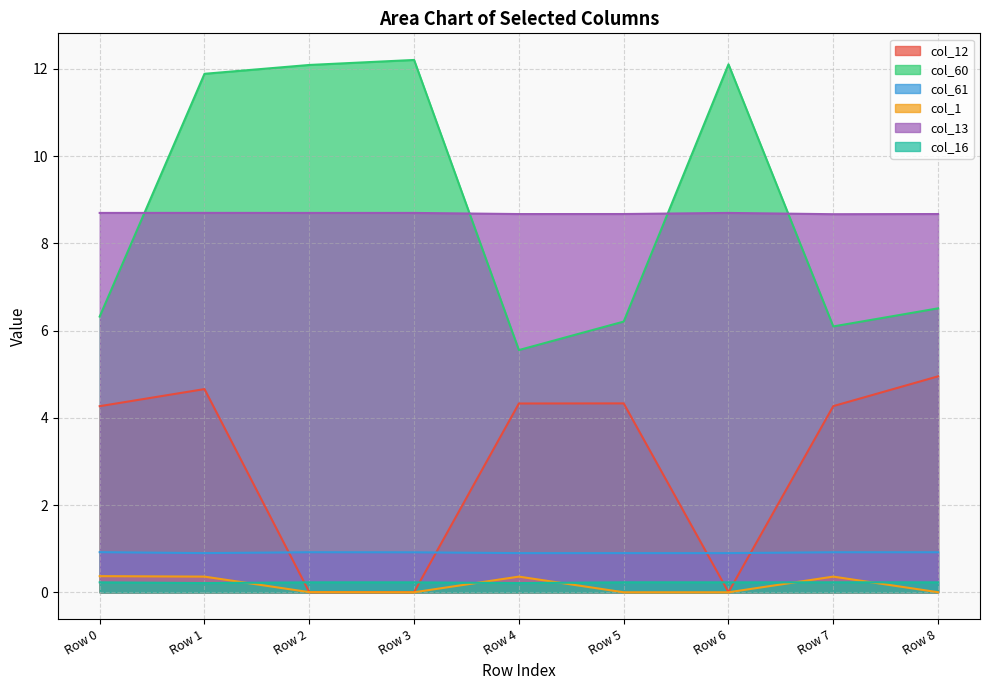

At Row 3, list the series in order from smallest to largest.

col_1, col_12, col_16, col_61, col_13, col_60